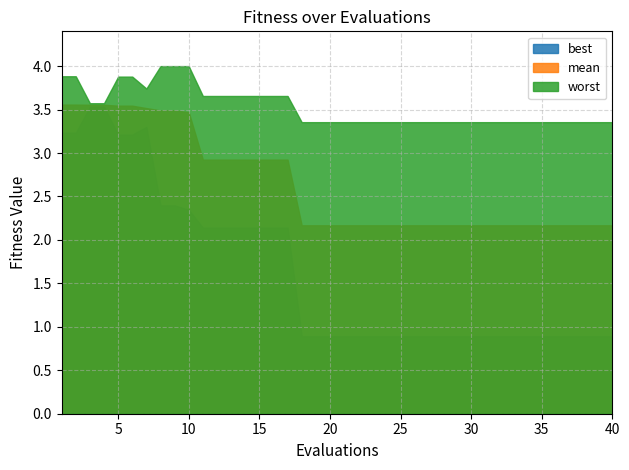

Reading left to right, extract all data points from this chart.

mean: 1=3.6	2=3.6	3=3.6	4=3.6	5=3.5	6=3.5	7=3.5	8=3.5	9=3.5	10=3.5	11=2.9	12=2.9	13=2.9	14=2.9	15=2.9	16=2.9	17=2.9	18=2.2	19=2.2	20=2.2	21=2.2	22=2.2	23=2.2	24=2.2	25=2.2	26=2.2	27=2.2	28=2.2	29=2.2	30=2.2	31=2.2	32=2.2	33=2.2	34=2.2	35=2.2	36=2.2	37=2.2	38=2.2	39=2.2	40=2.2
best: 1=3.2	2=3.2	3=3.5	4=3.5	5=3.2	6=3.2	7=3.3	8=2.4	9=2.4	10=2.3	11=2.1	12=2.1	13=2.1	14=2.1	15=2.1	16=2.1	17=2.1	18=0.9	19=0.9	20=0.9	21=0.9	22=0.9	23=0.9	24=0.9	25=0.9	26=0.9	27=0.9	28=0.9	29=0.9	30=0.9	31=0.9	32=0.9	33=0.9	34=0.9	35=0.9	36=0.9	37=0.9	38=0.9	39=0.9	40=0.9
worst: 1=3.9	2=3.9	3=3.6	4=3.6	5=3.9	6=3.9	7=3.7	8=4.0	9=4.0	10=4.0	11=3.7	12=3.7	13=3.7	14=3.7	15=3.7	16=3.7	17=3.7	18=3.4	19=3.4	20=3.4	21=3.4	22=3.4	23=3.4	24=3.4	25=3.4	26=3.4	27=3.4	28=3.4	29=3.4	30=3.4	31=3.4	32=3.4	33=3.4	34=3.4	35=3.4	36=3.4	37=3.4	38=3.4	39=3.4	40=3.4